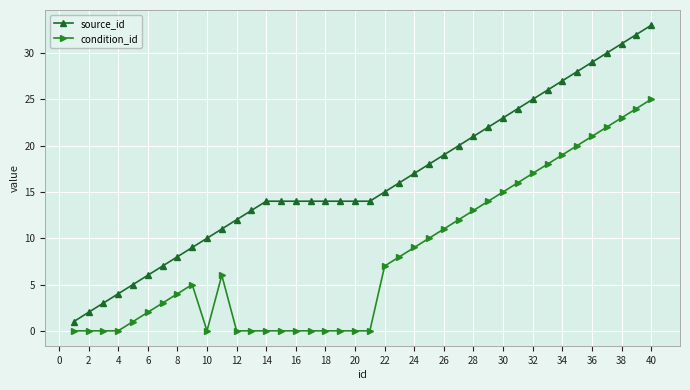

What is the difference between the maximum and second lowest values in the source_id series?

31